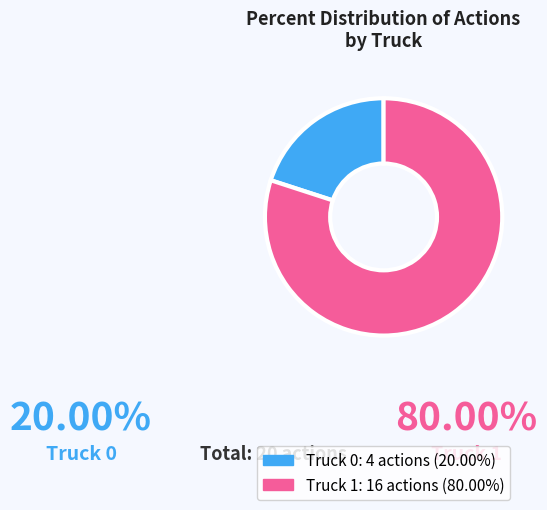

To the nearest percent, what portion does Truck 0 represent?

20%